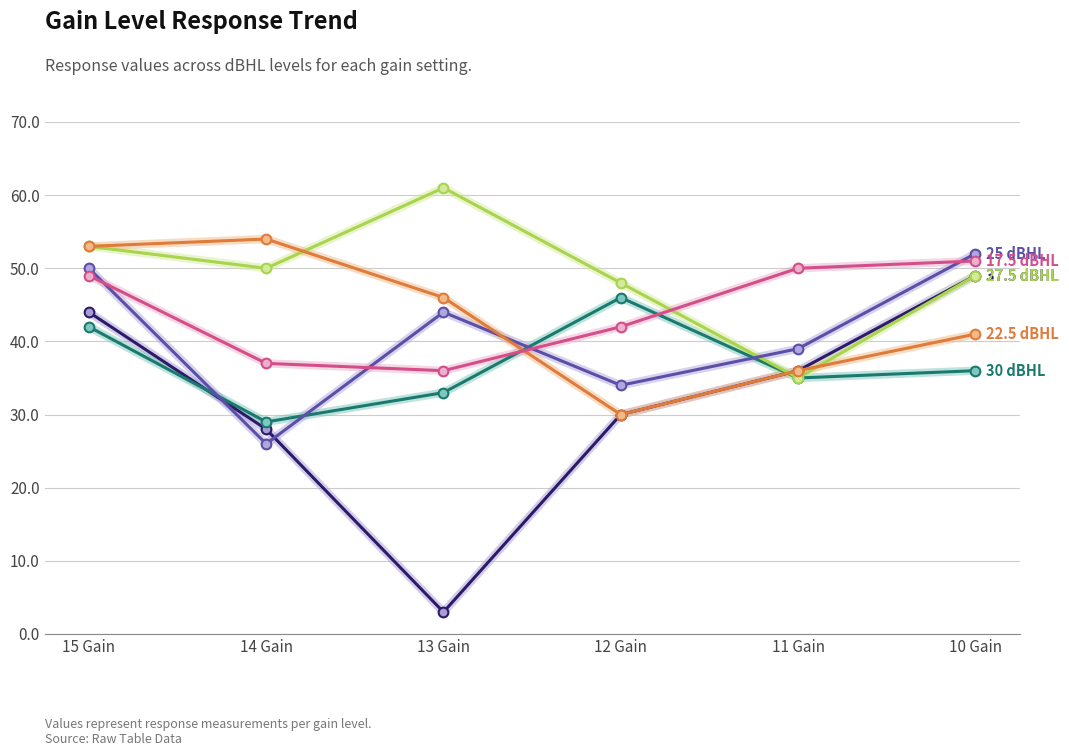

Does the chart display data point markers on the line(s)?

Yes